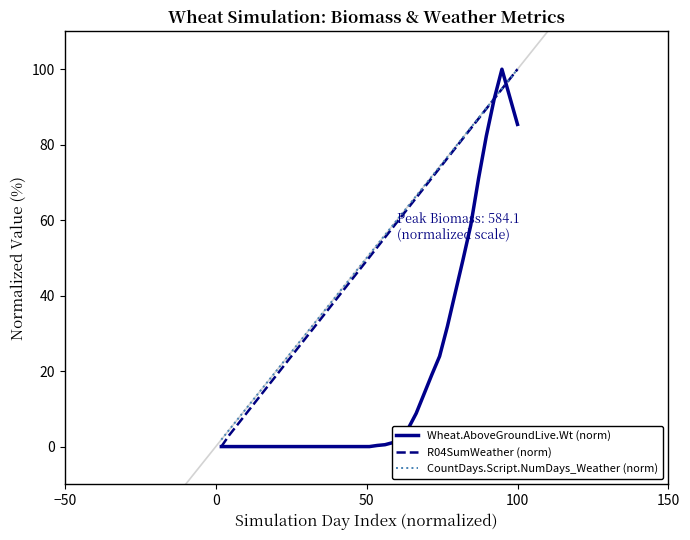

What is the maximum value for R04SumWeather (norm)?

100.0